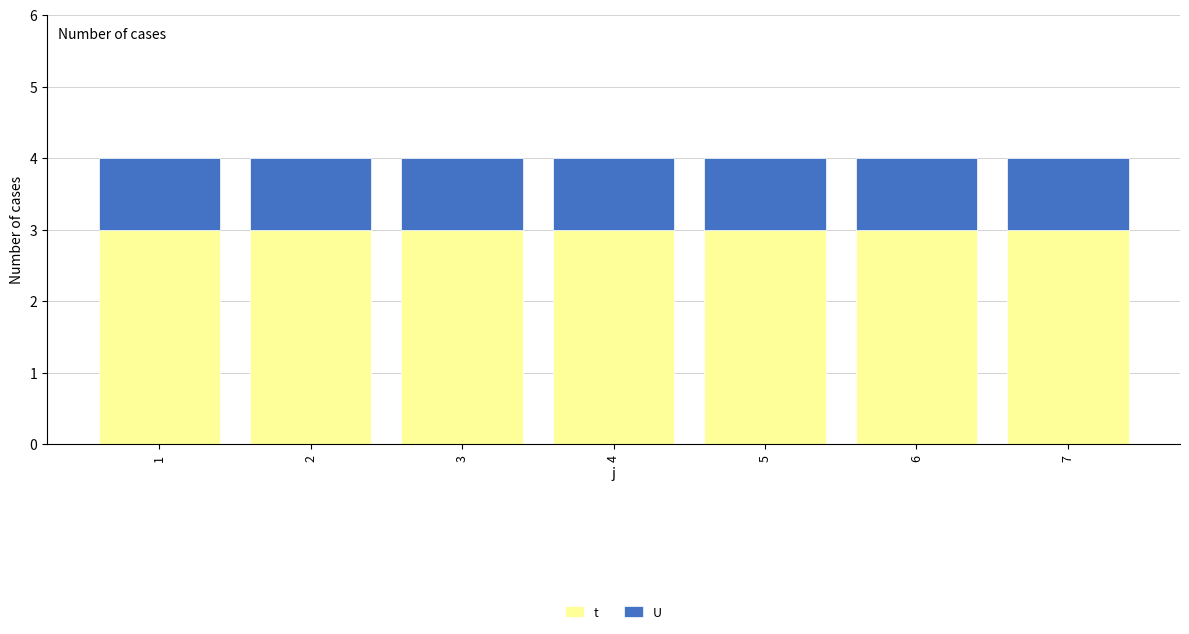

What is the average value of the t series?

3